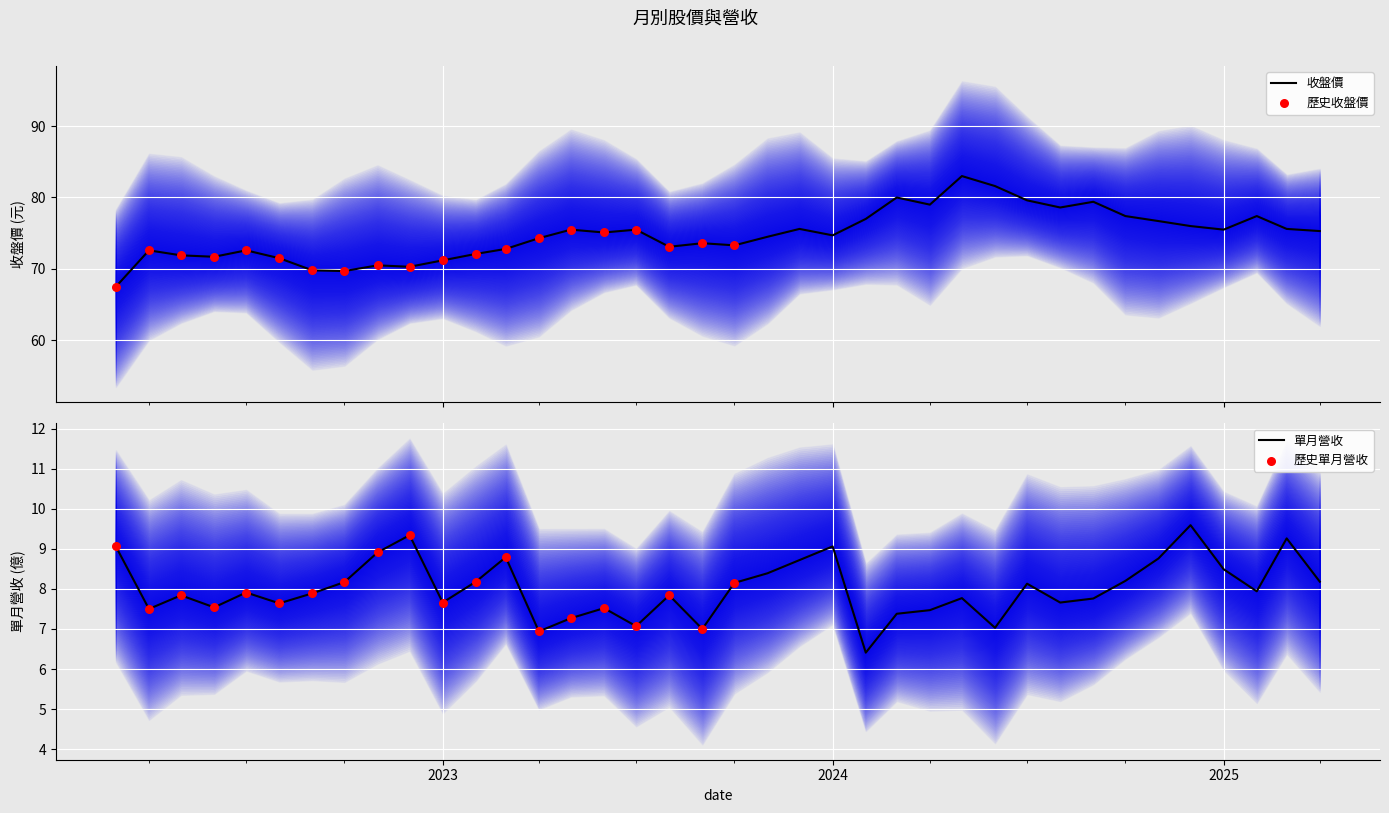

Which series has the widest spread of Y values?

收盤價